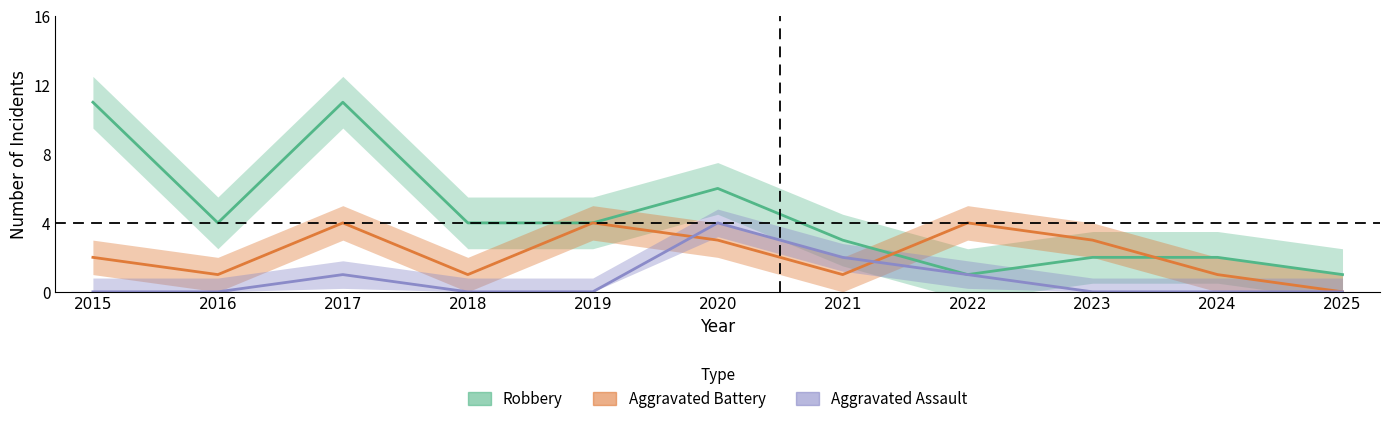

How many data points in Aggravated Assault are above 0?

4